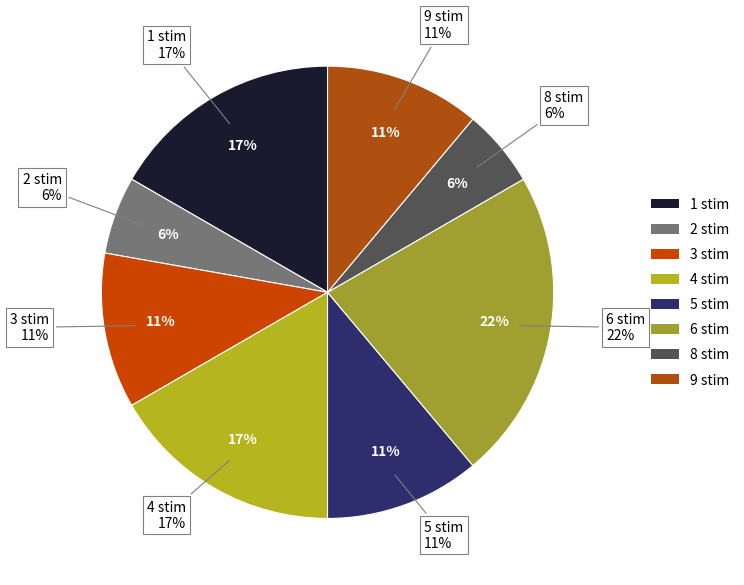

Does 6 stim account for over 50% of the chart?

No